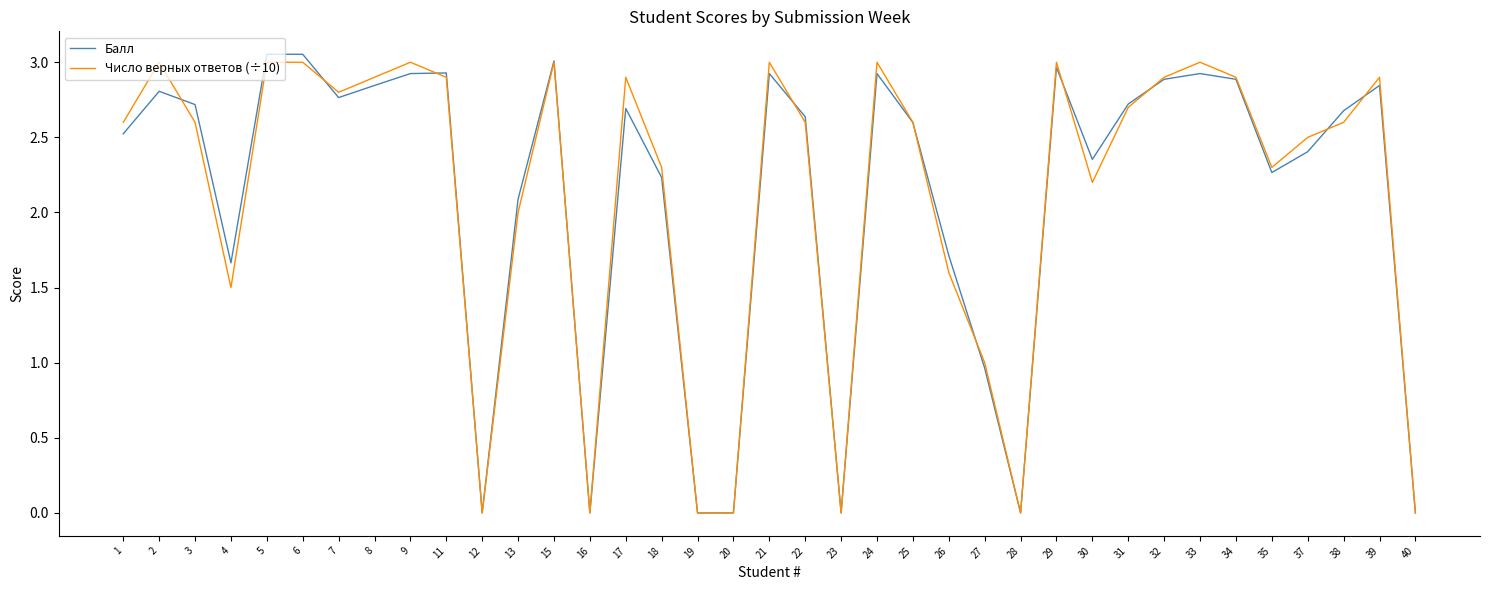

Between 1 and 40, which series saw the biggest shift?

Число верных ответов (÷10)